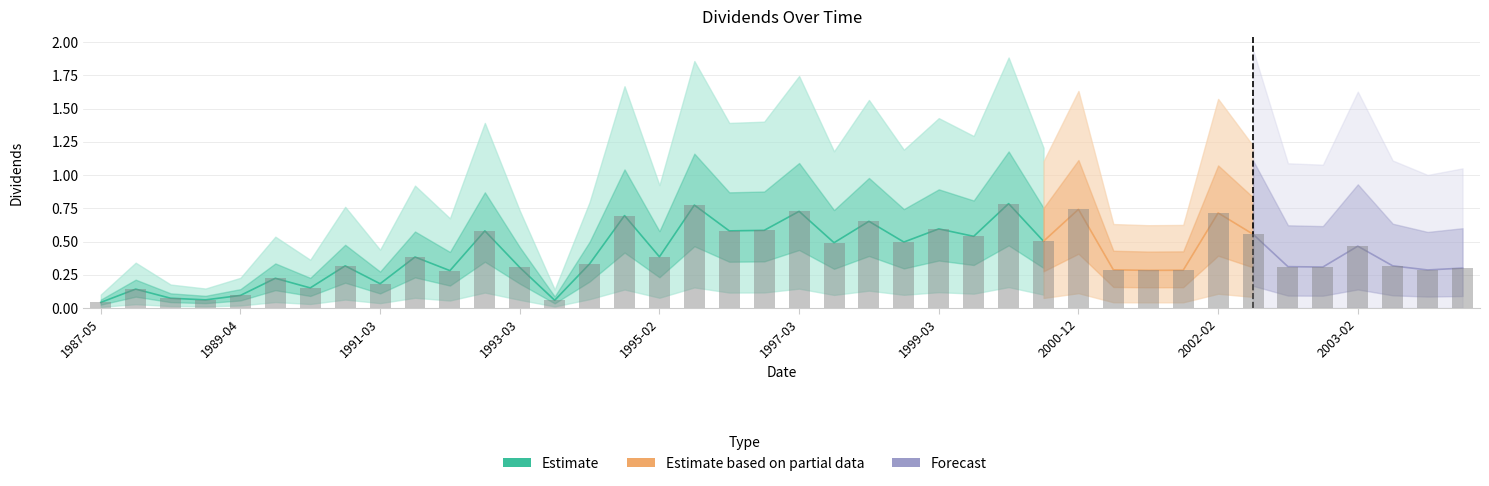

What is the change in value from 1998-08-12 to 2003-07-30?

-0.2